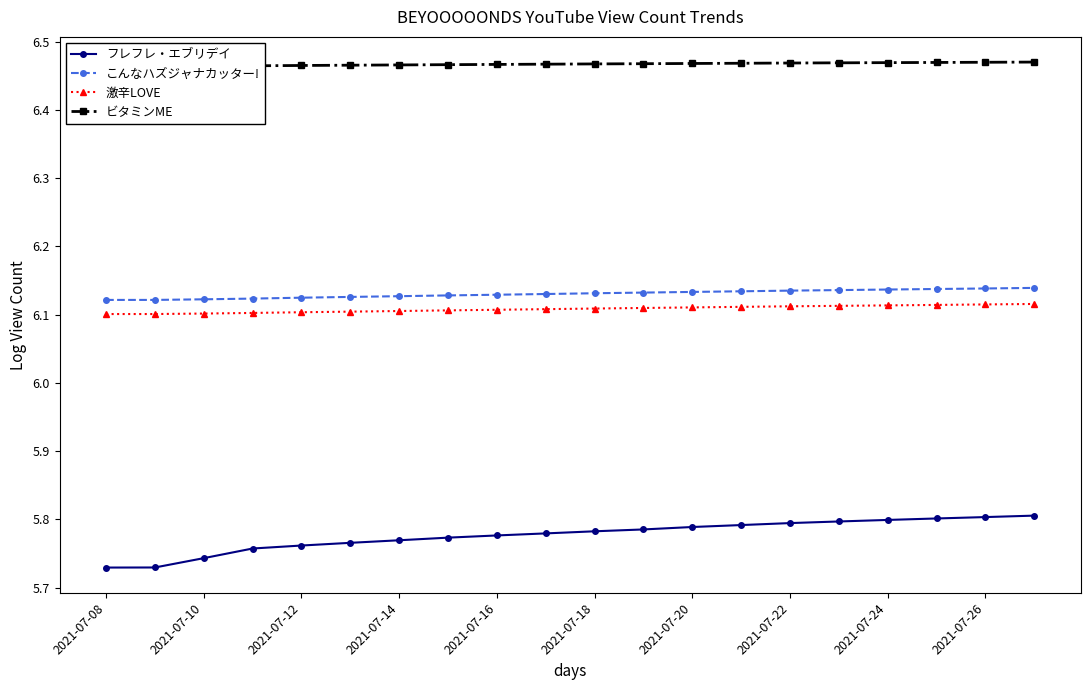

True or false: こんなハズジャナカッター! and 激辛LOVE cross at least once.

False